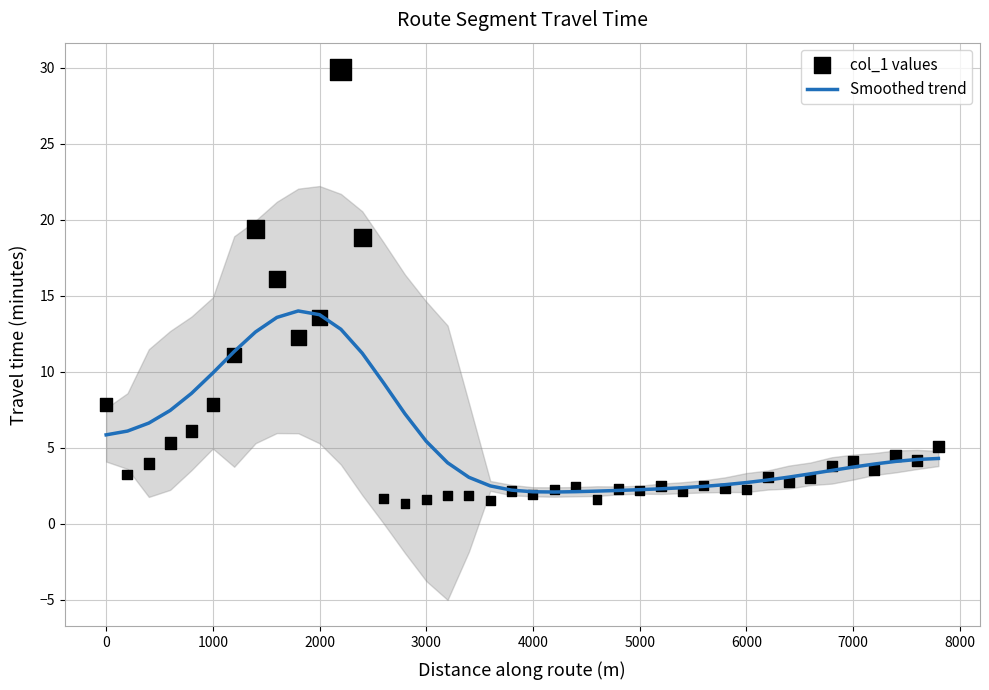

What is the maximum value for Smoothed trend?

14.0